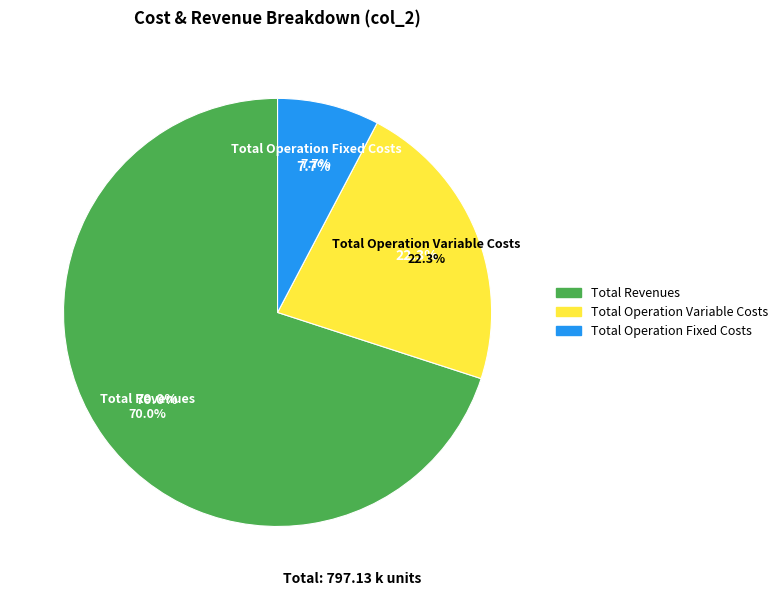

What percentage is the Total Operation Variable Costs slice, to the nearest percent?

22%